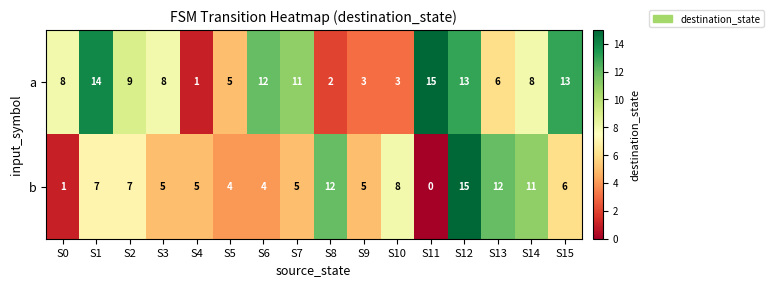

Which series has the widest spread of values?

b